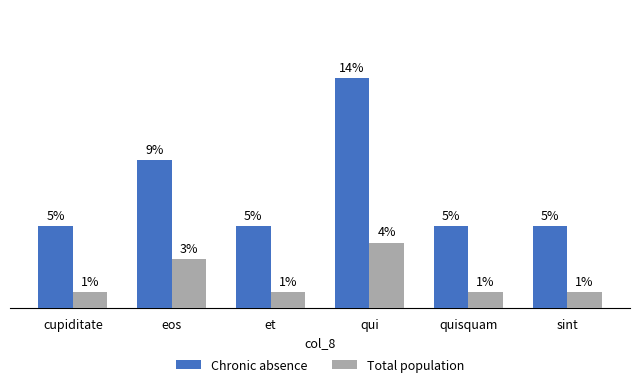

Which category has the highest value across all series?

qui